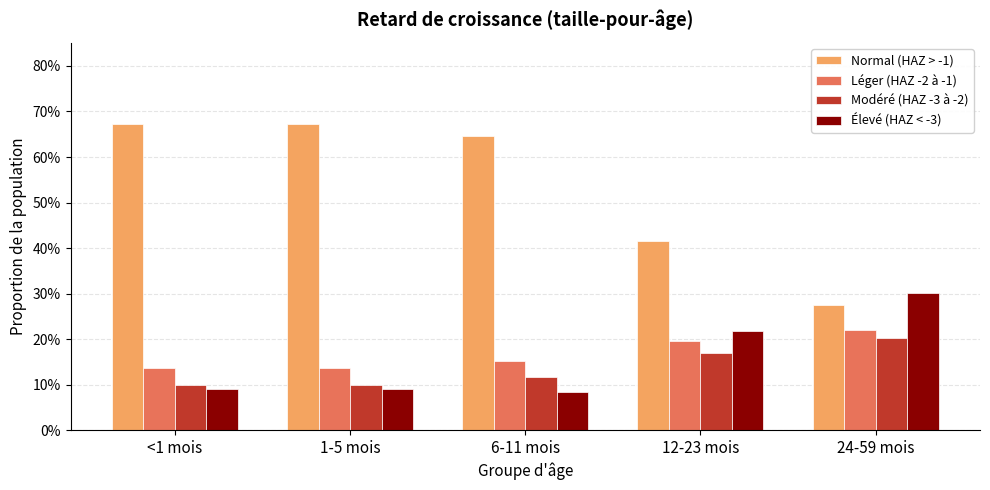

What value does the Élevé (HAZ < -3) series have at 6-11 mois?

0.1